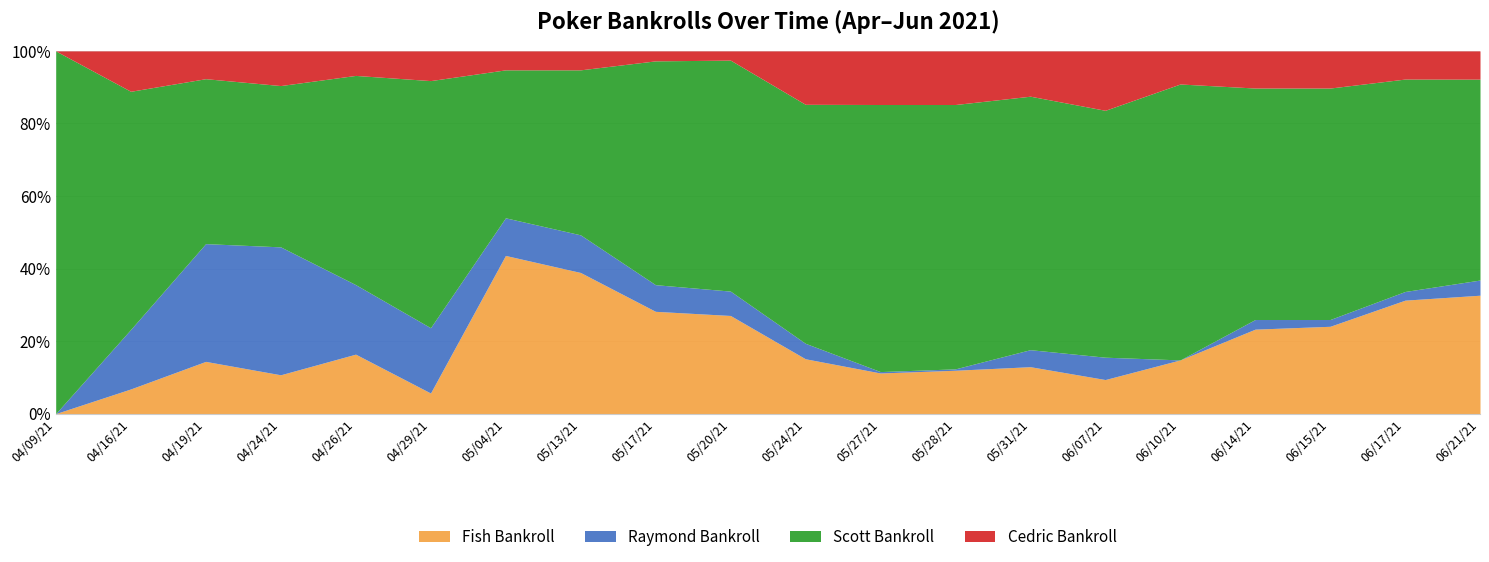

How many intersections are there between Fish Bankroll and Scott Bankroll?

2